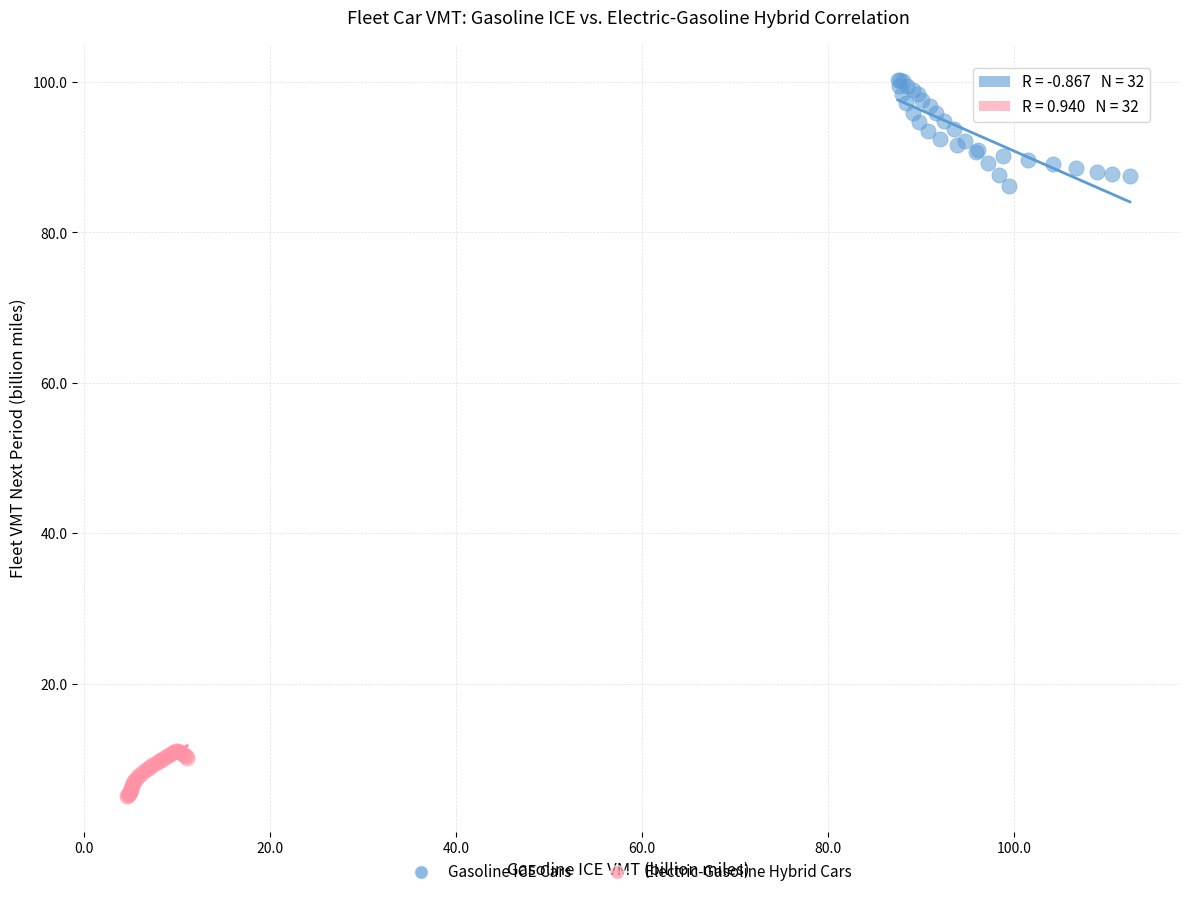

Which series reaches the maximum Y coordinate?

Gasoline ICE Cars